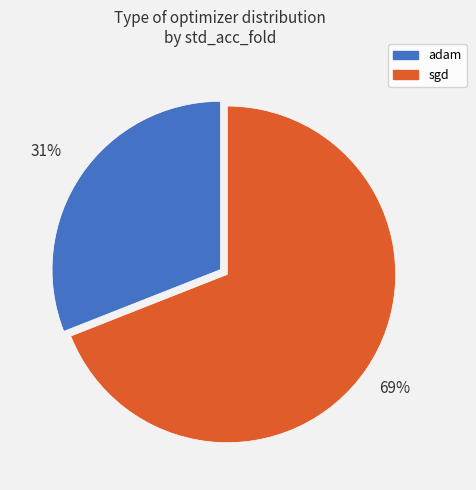

Count the number of slices in the pie.

2